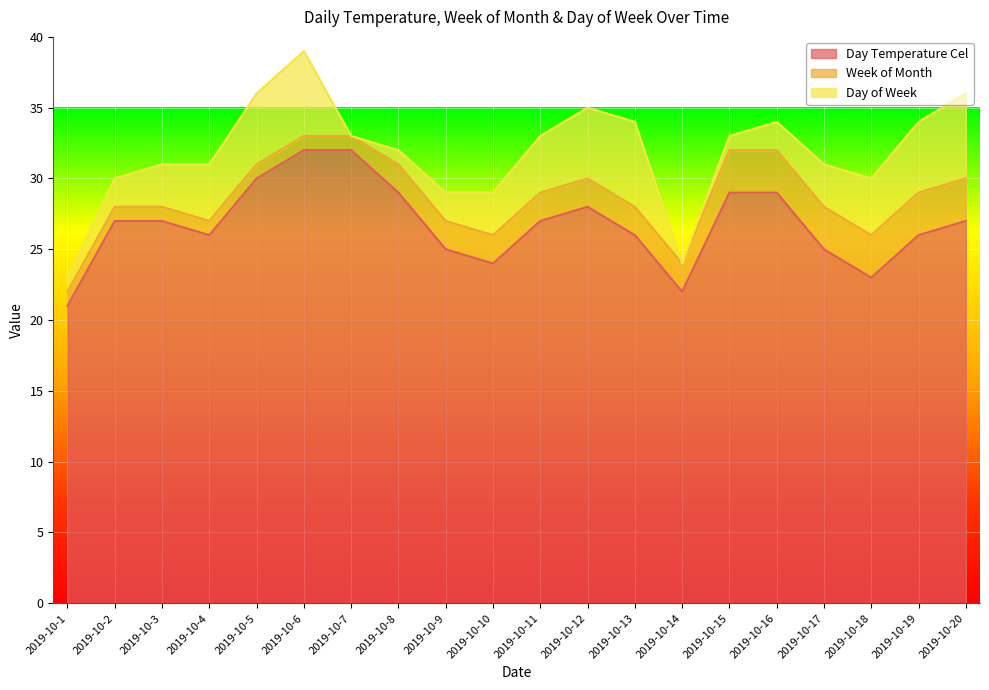

True or false: Day of Week and Day Temperature Cel cross at least once.

False